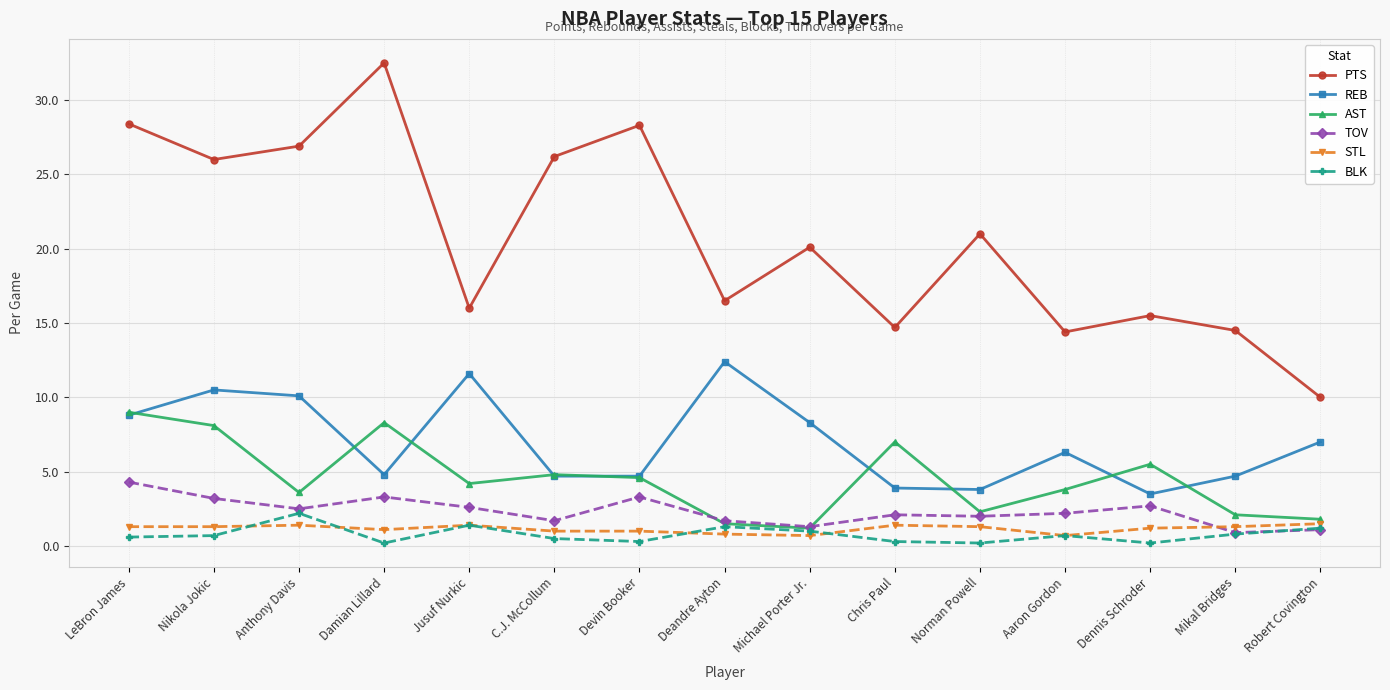

List the series in order of their peak value, lowest first.

STL, BLK, TOV, AST, REB, PTS